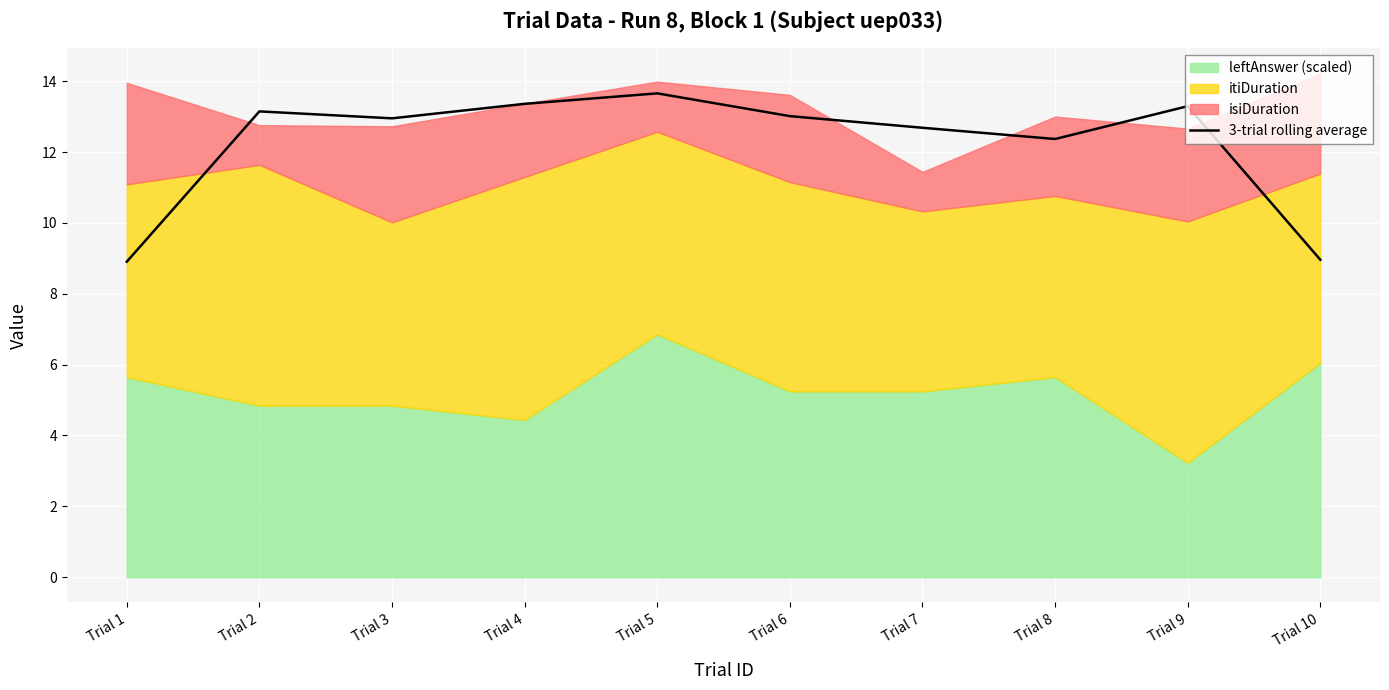

What is the value of the 5th point from the left?

13.7